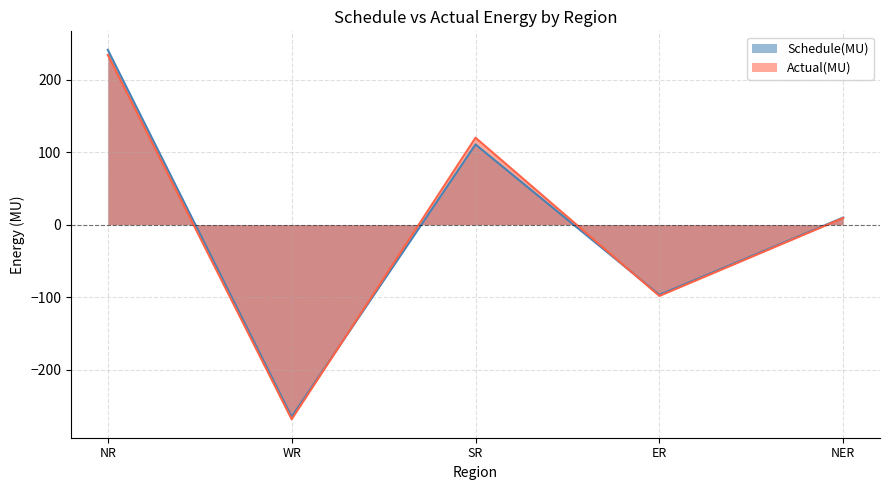

List the series in order of their peak value, lowest first.

Actual(MU), Schedule(MU)